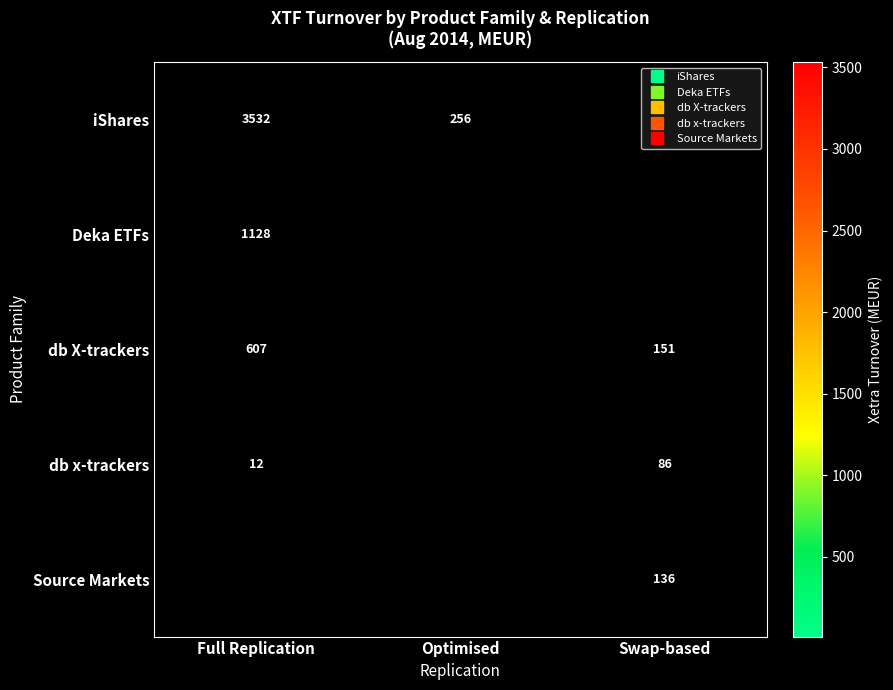

Rank the series by their average value, from highest to lowest.

iShares, Deka ETFs, db X-trackers, db x-trackers, Source Markets